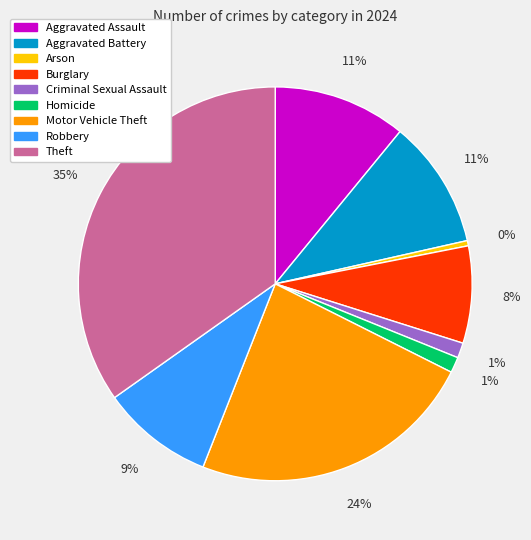

Which has a higher value, Aggravated Battery or Motor Vehicle Theft?

Motor Vehicle Theft